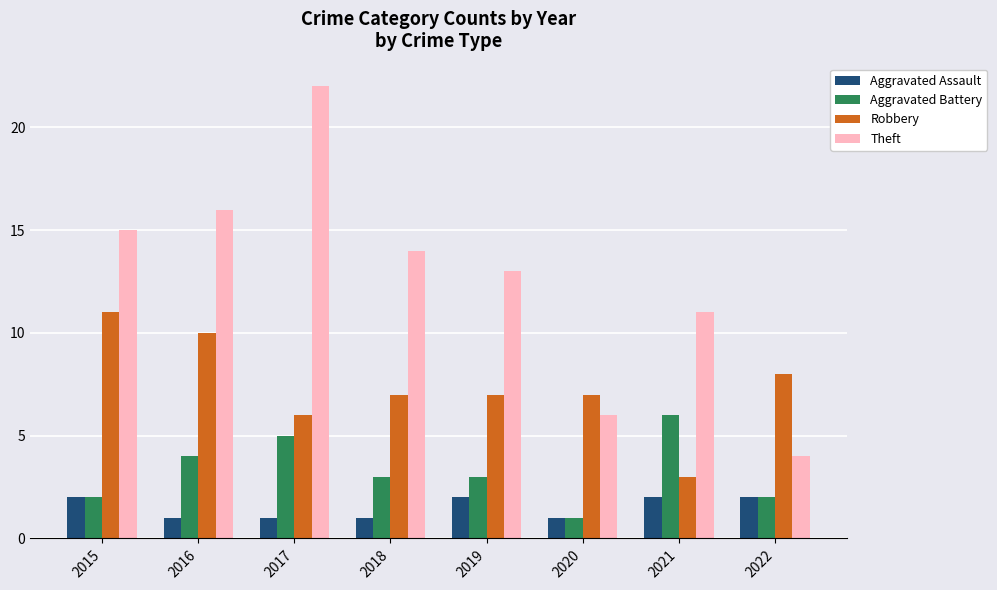

At which label does Robbery first exceed 7?

2015